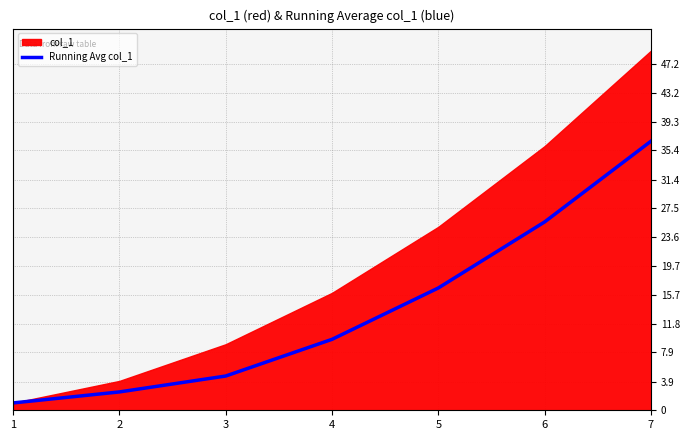

What is the value of the 2nd point from the left?

2.5